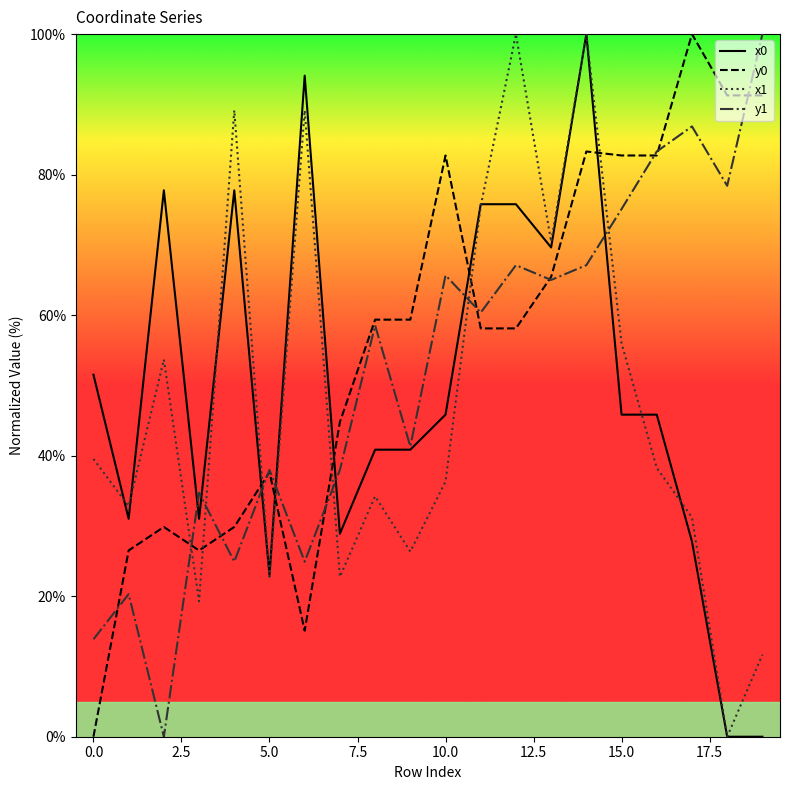

What are all the series names shown in the legend?

x0, y0, x1, y1